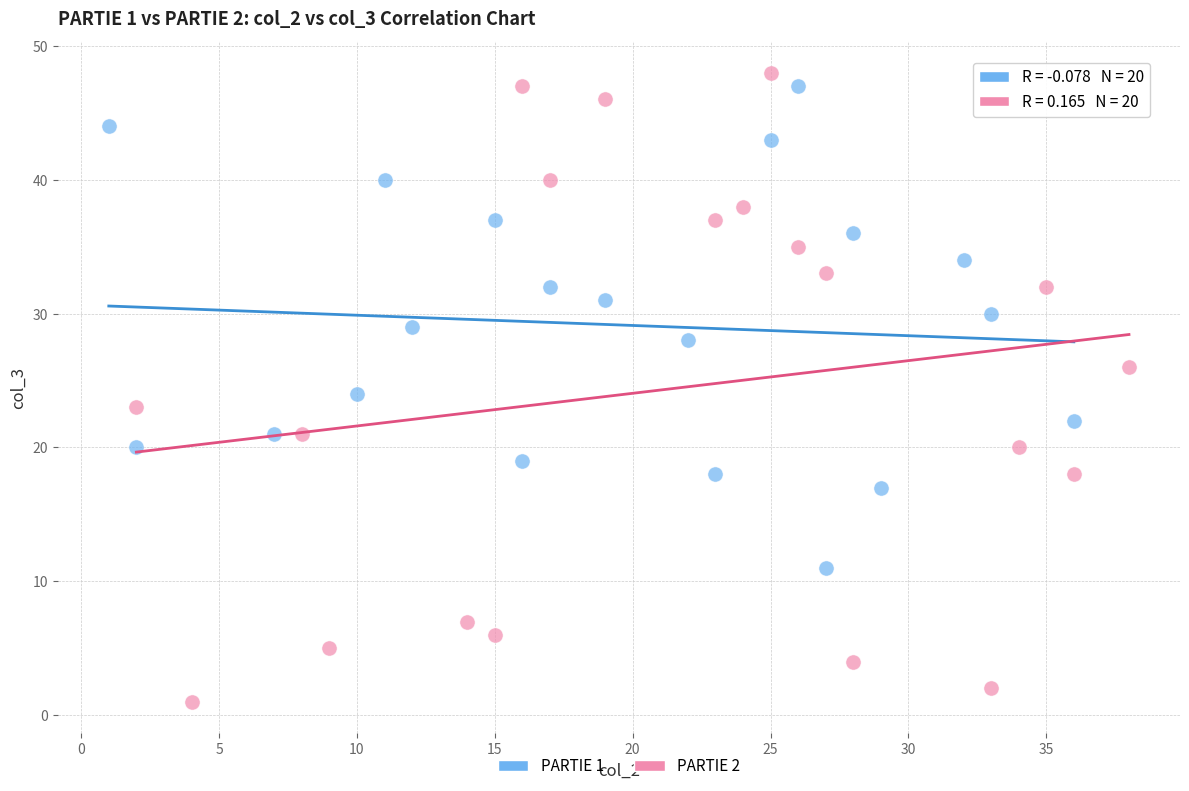

Which series has the widest spread of Y values?

PARTIE 2